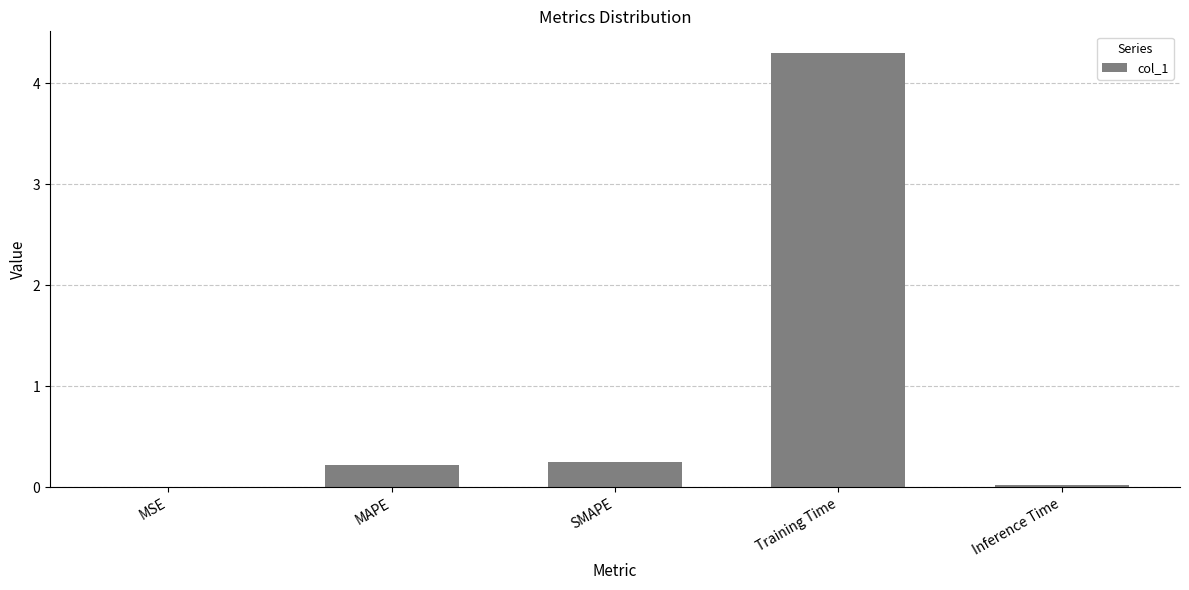

The value at SMAPE is 0.4. True or false?

False